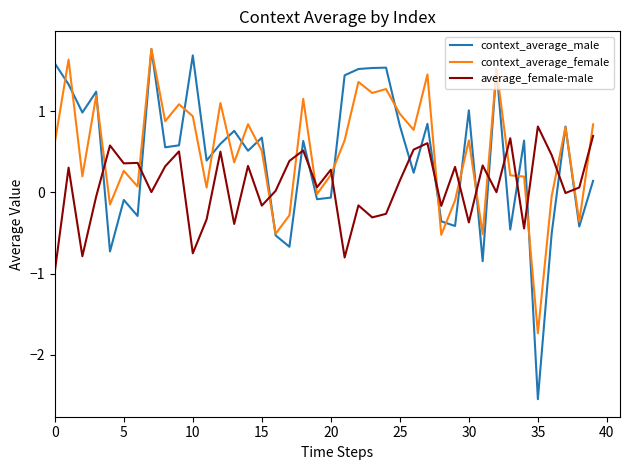

Which series has the largest range (max minus min)?

context_average_male